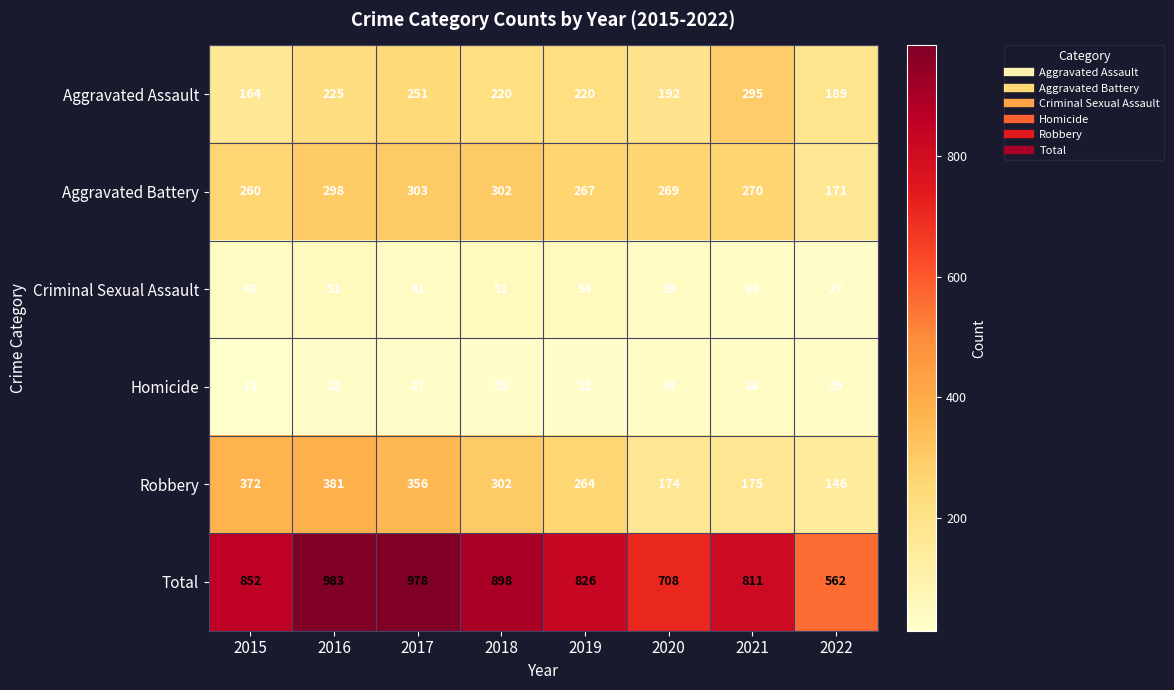

At which category does the chart reach its peak across all series?

2016